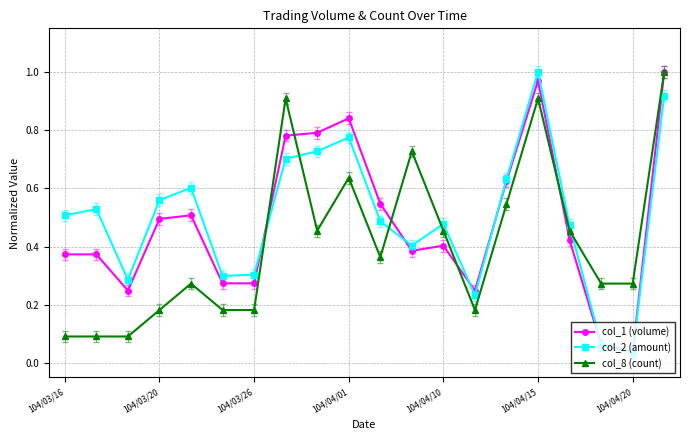

At how many categories does at least one series exceed 0?

20